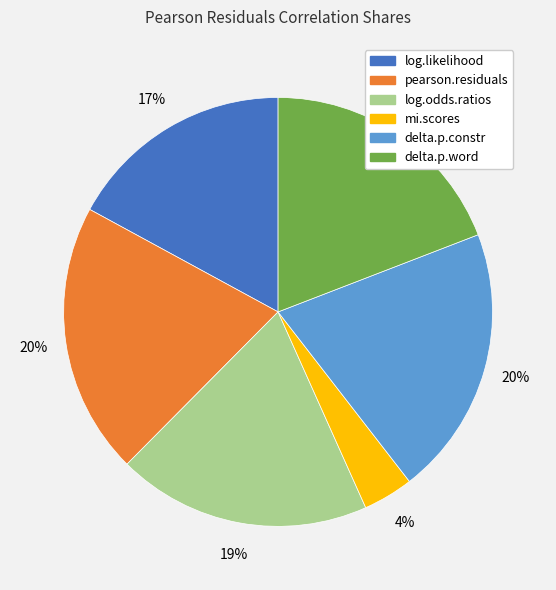

Does any single category account for the majority?

No